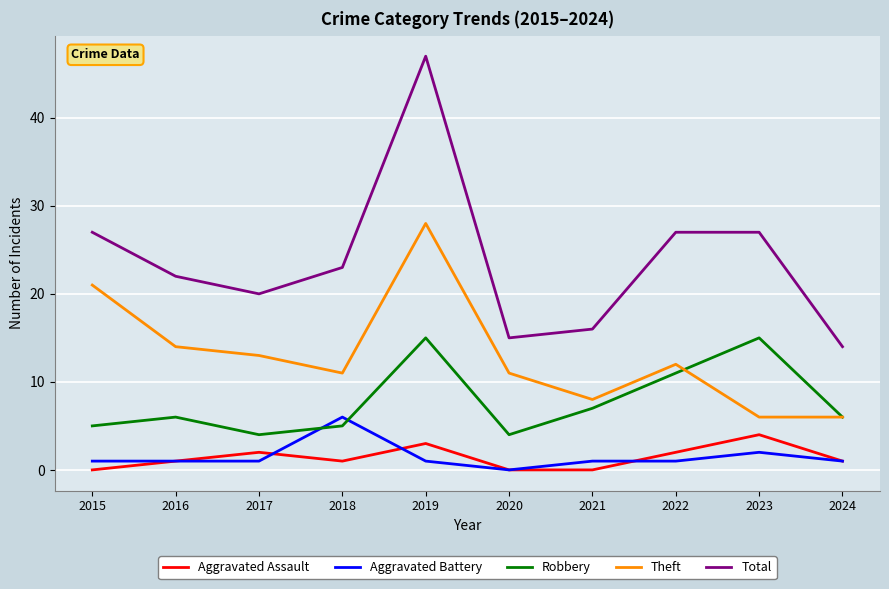

At which category is the sum across all series the highest?

2019